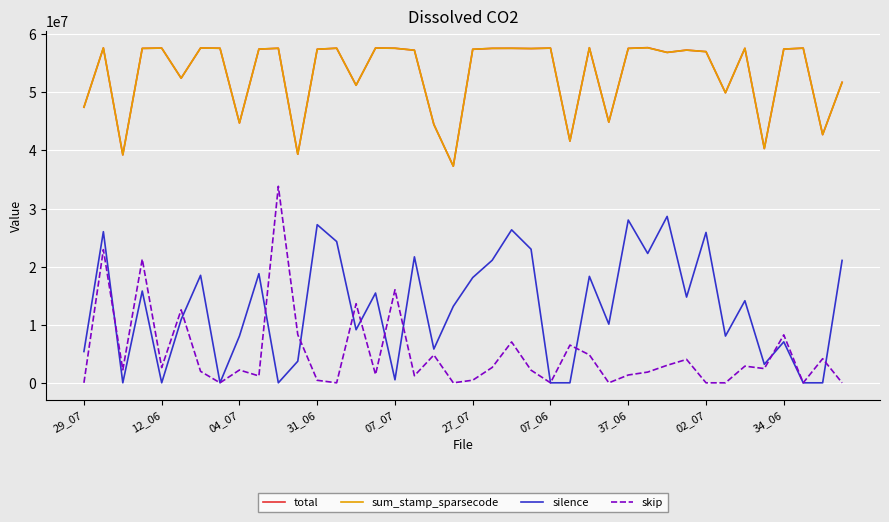

What is the highest value of the sum_stamp_sparsecode series?

57698908